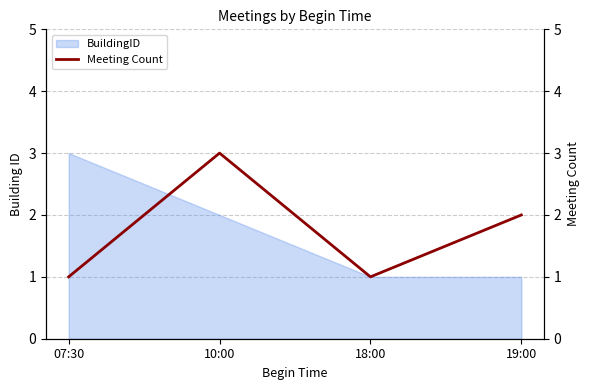

What is the maximum value shown in the chart?

3